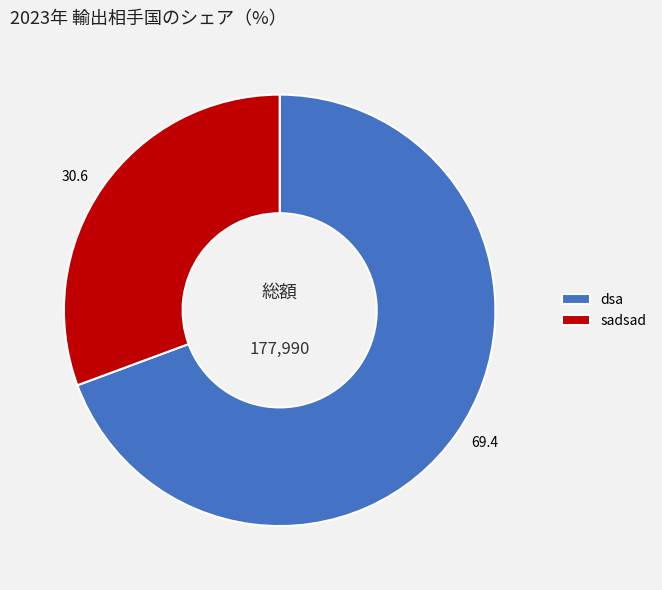

Is sadsad the majority of the pie?

No